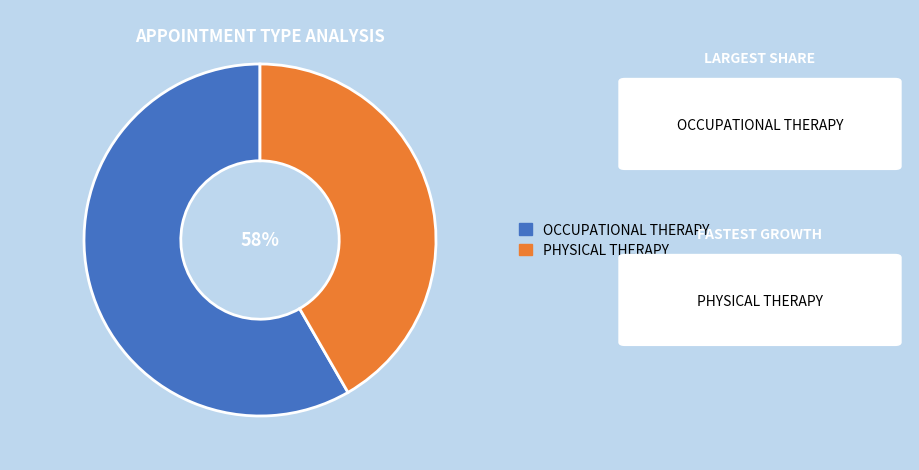

To the nearest percent, what is the combined percentage of OCCUPATIONAL THERAPY and PHYSICAL THERAPY?

100%